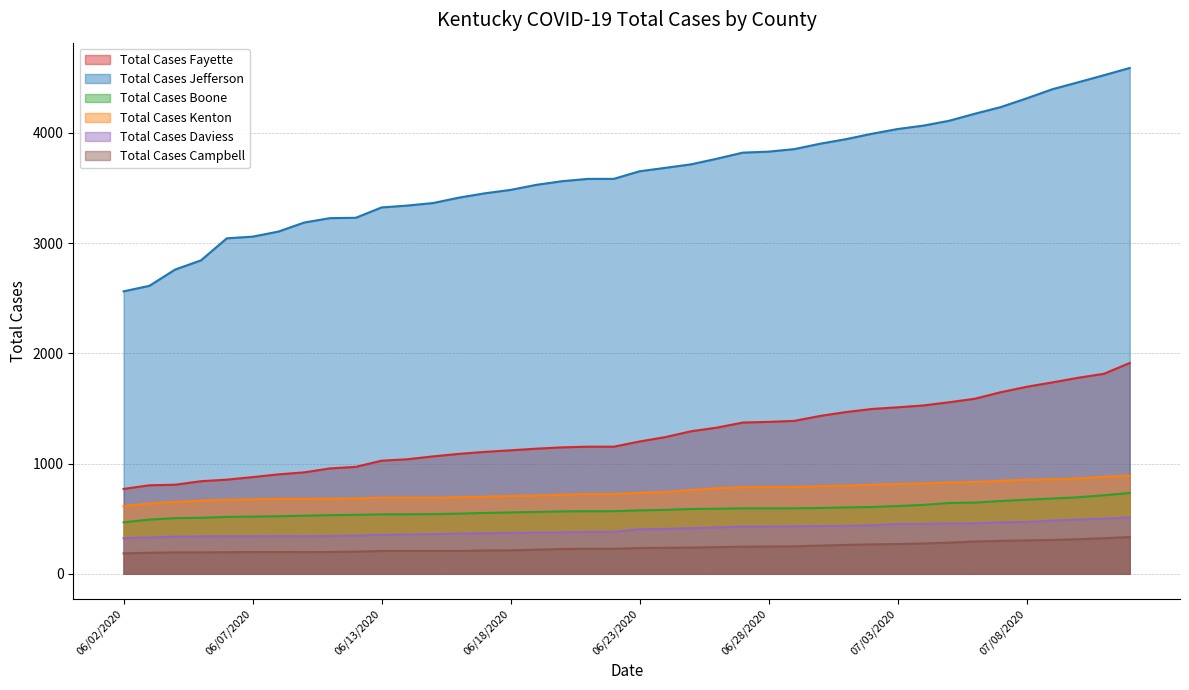

What is the value of the Total Cases Boone point at the 23rd from the left?

588